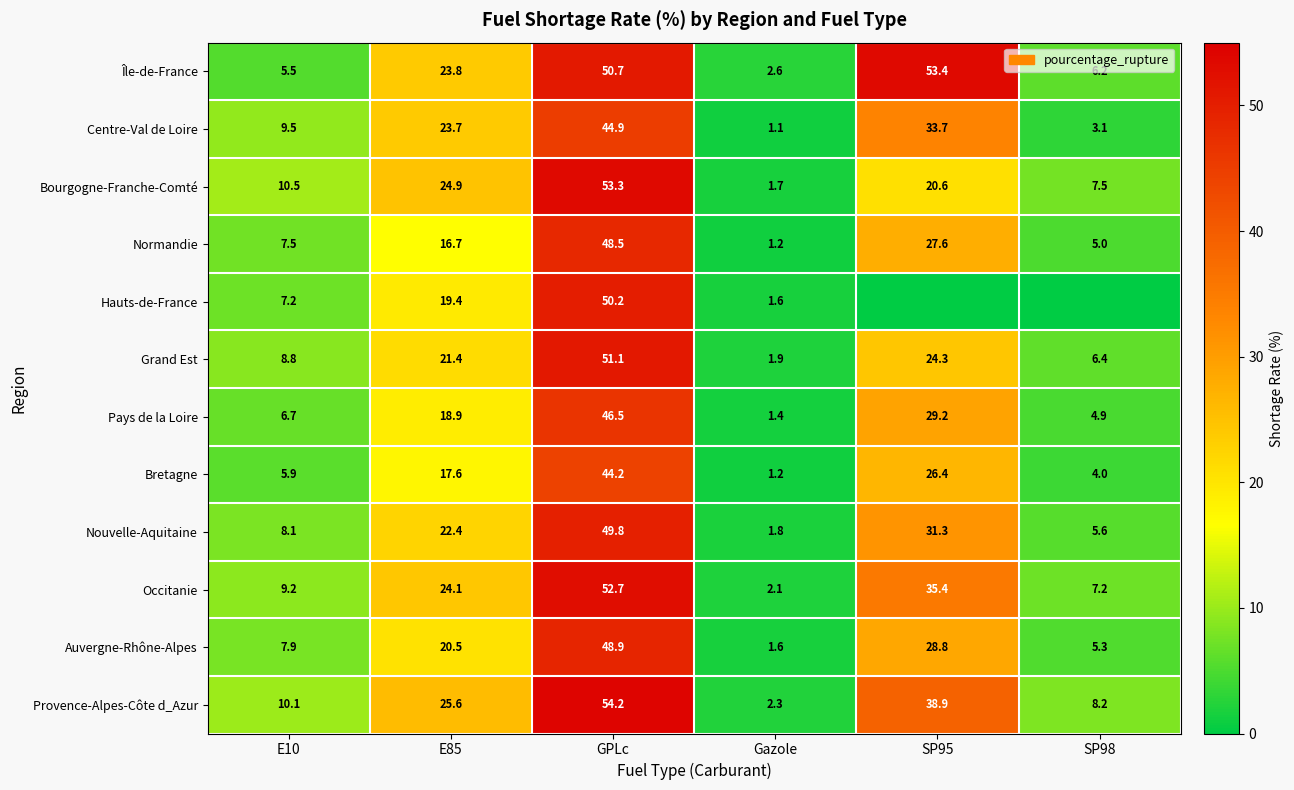

Is the value of Auvergne-Rhône-Alpes at SP95 greater than the value of Normandie at GPLc?

No